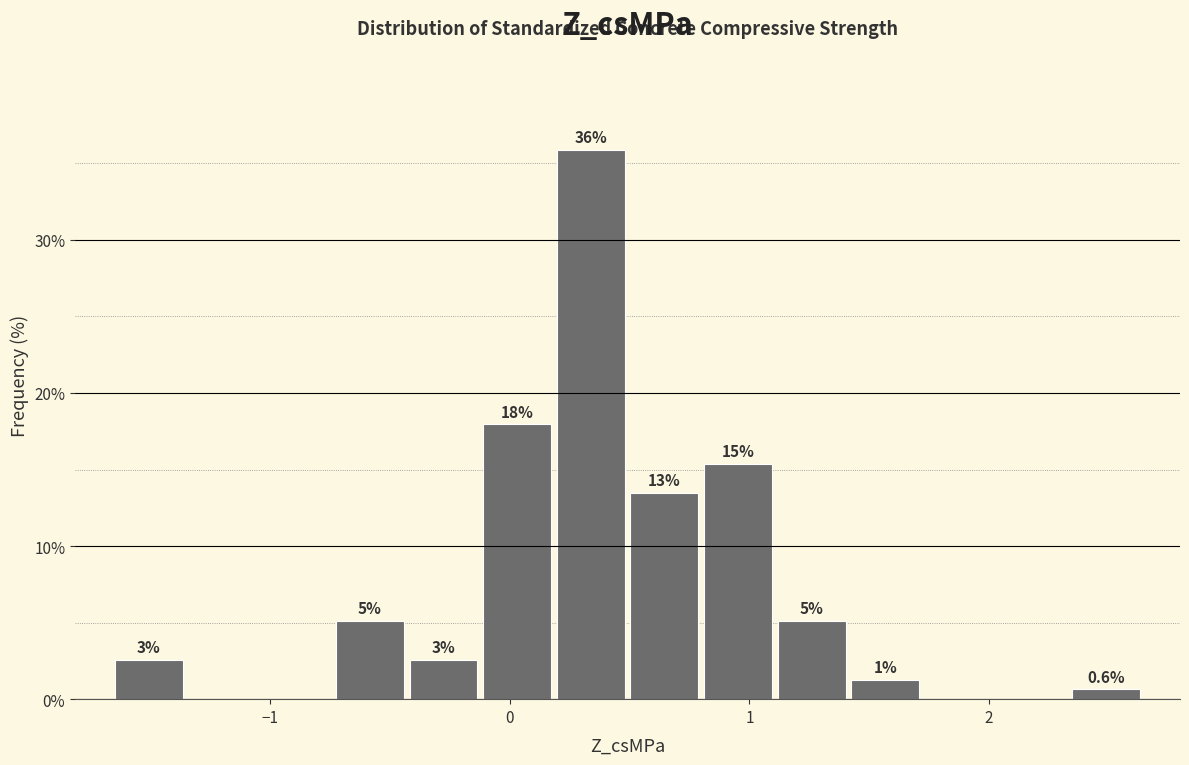

Around what value on the x-axis is the tallest bar? Give the approximate position of its centre, as read against the axis.

0.3